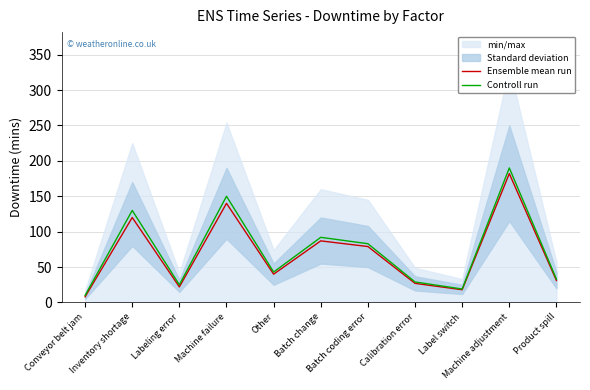

Is the value of Controll run at Conveyor belt jam greater than the value of Ensemble mean run at Inventory shortage?

No